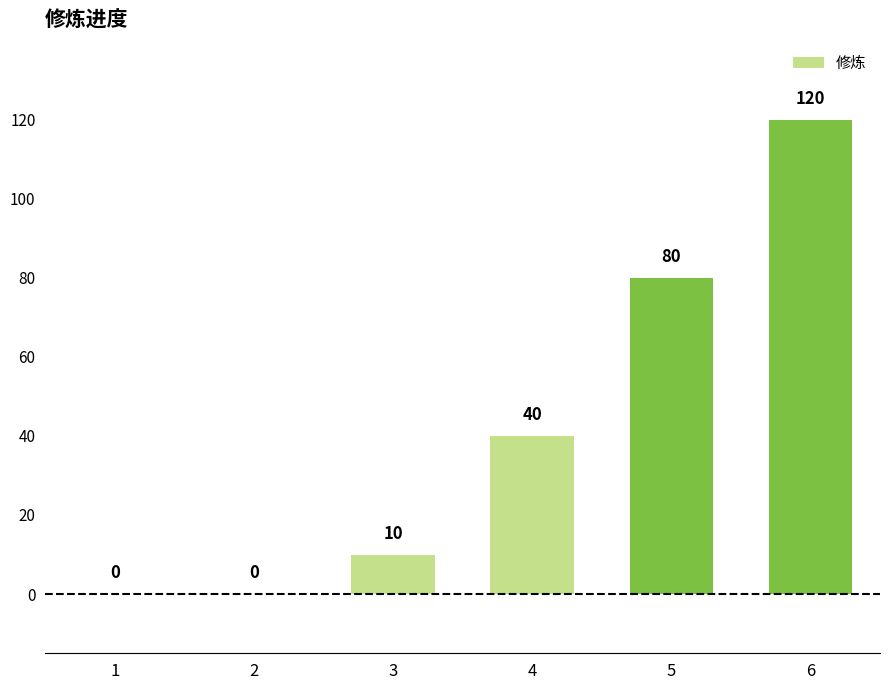

The chart shows a value of 107 at 5. True or false?

False